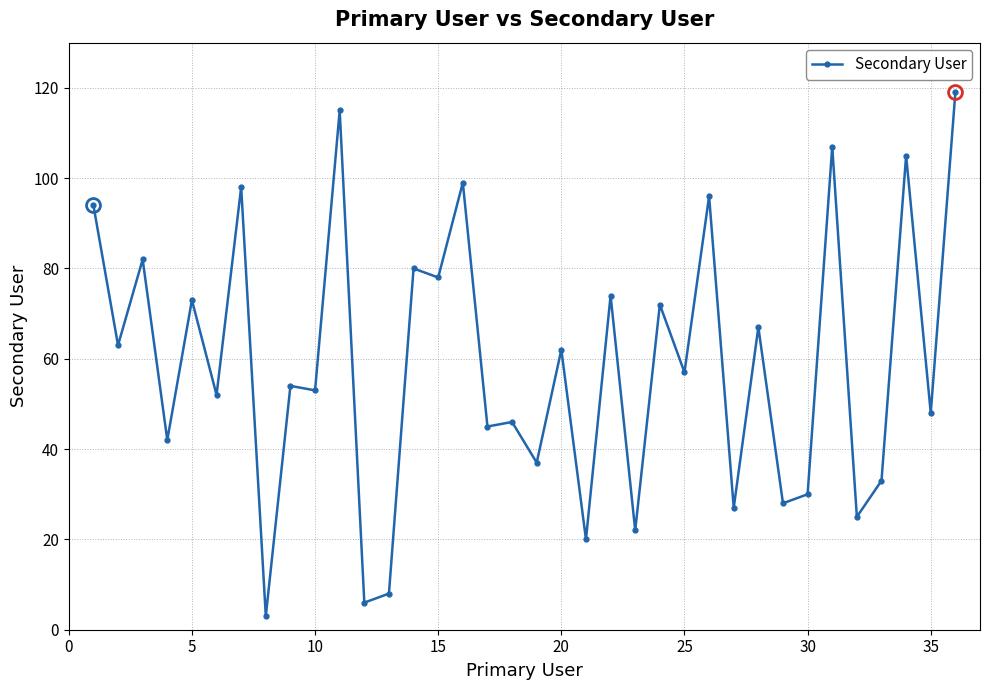

How many lines are shown in the chart?

1